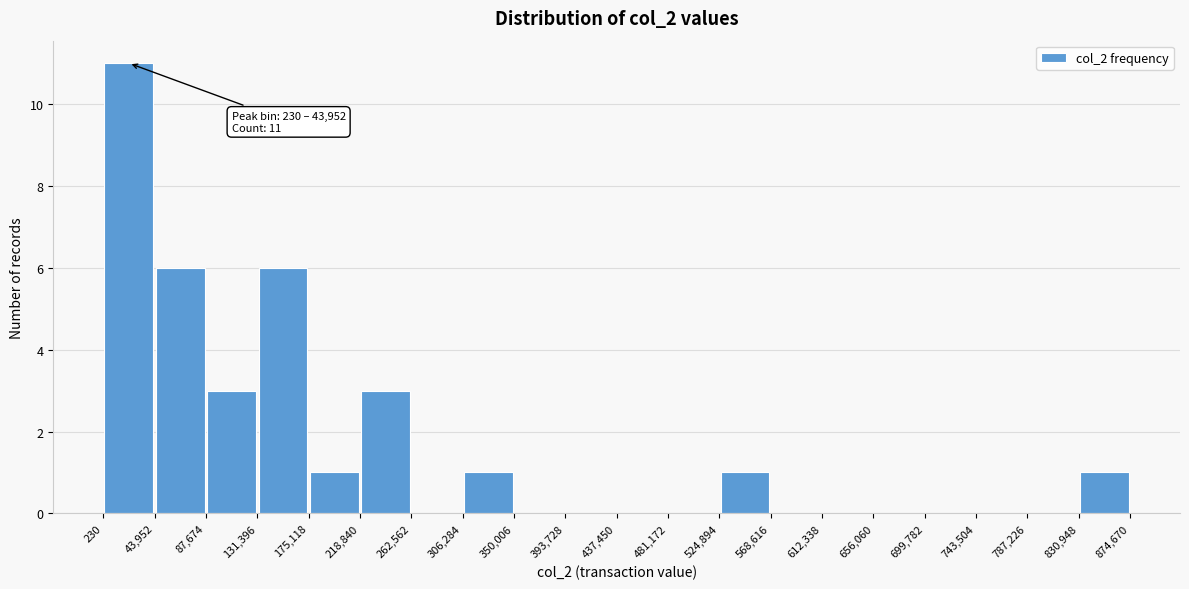

Over which range of the x-axis is the bar tallest?

230 to 43,952